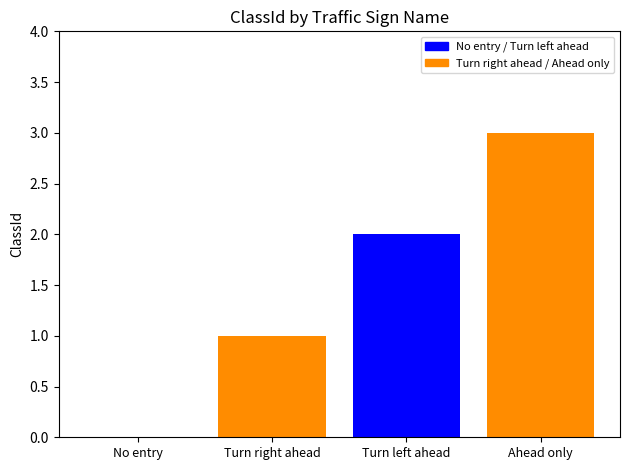

Reading left to right, transcribe all the data shown in this chart.

0	1	2	3